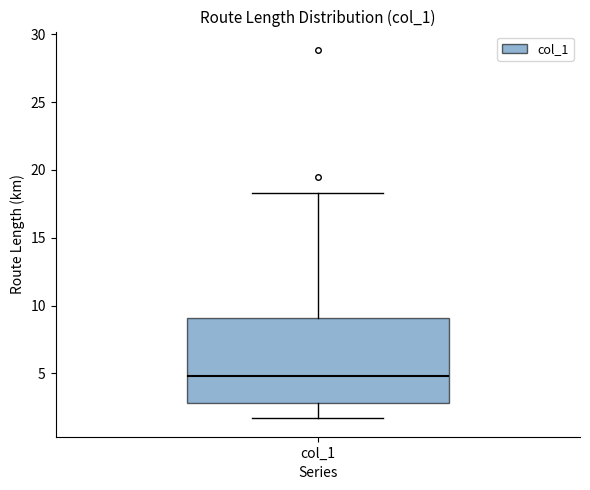

Where does the lower whisker of the box for col_1 end on the y-axis? The values are not printed on the chart, so give them approximately, as read against the axis.

1.5